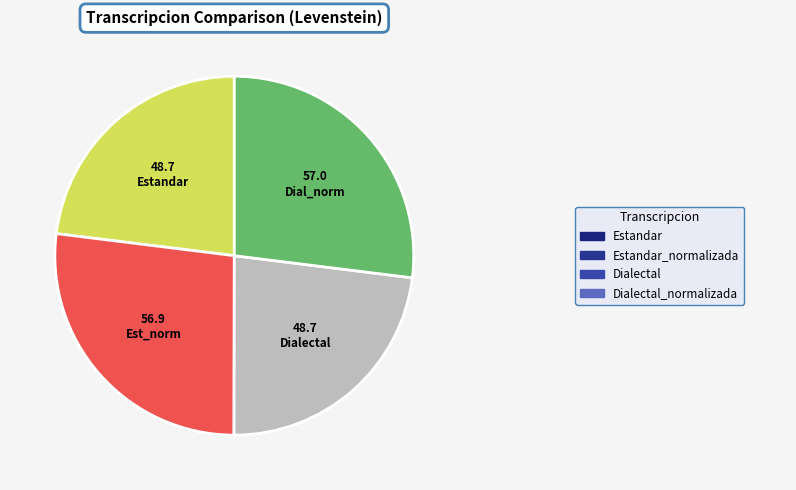

Does any single category account for the majority?

No